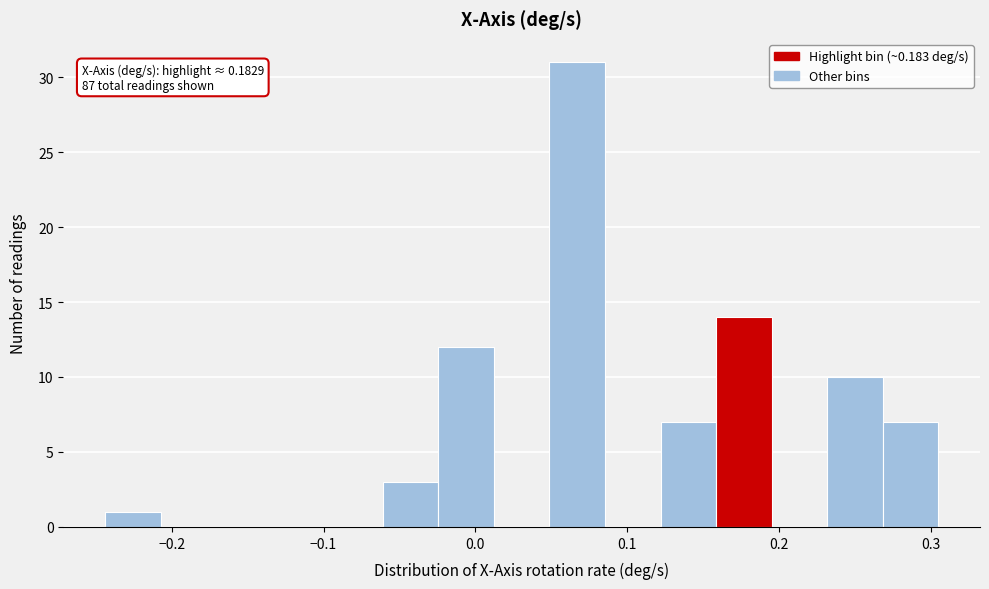

Read against the x-axis, roughly where is the centre of the tallest bar?

0.07